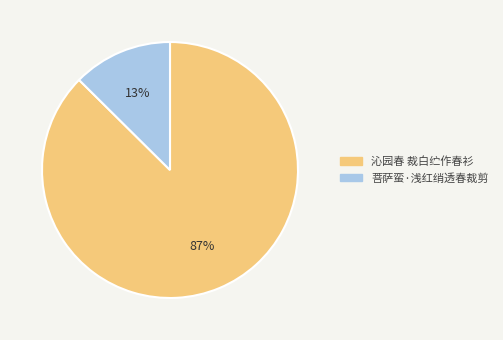

To the nearest percent, what percentage of the pie is 沁园春 裁白纻作春衫?

87%